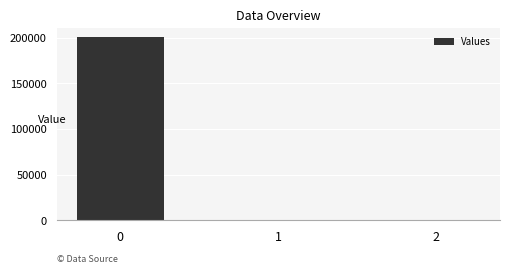

The value at 0 is 200687.5. True or false?

True